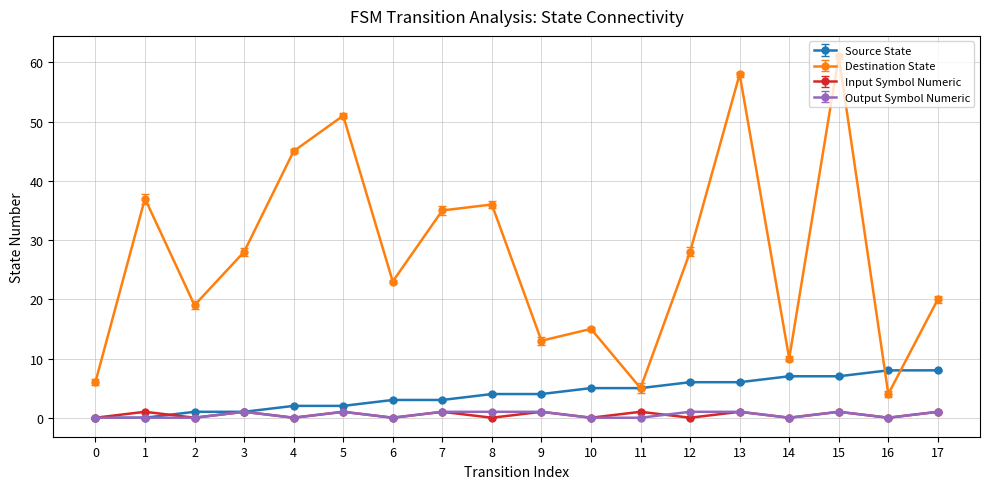

Which series changed the most between 8 and 11?

Destination State